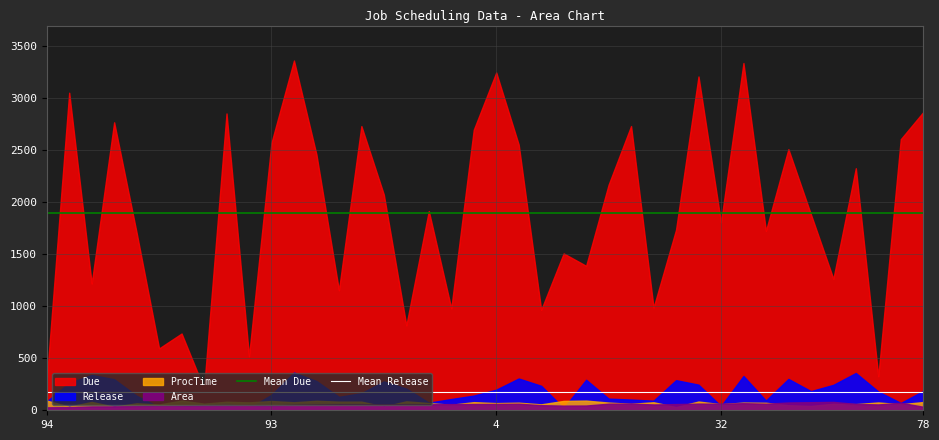

What is the maximum value for Mean Due?

1894.0